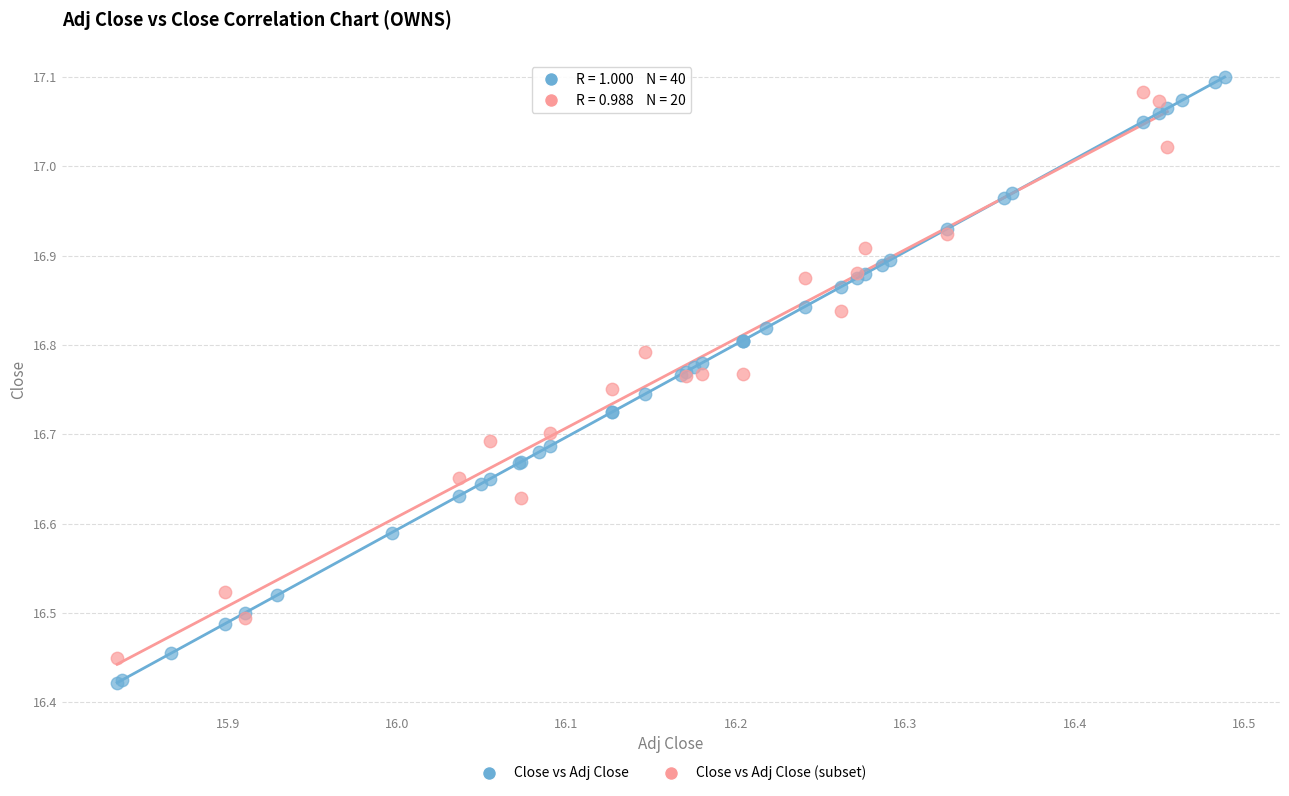

Which series has the widest spread of Y values?

Close vs Adj Close